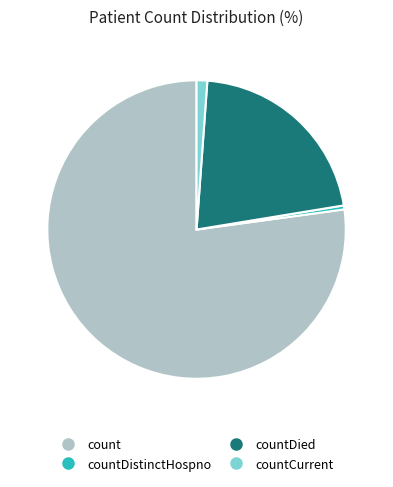

Count the number of slices in the pie.

4